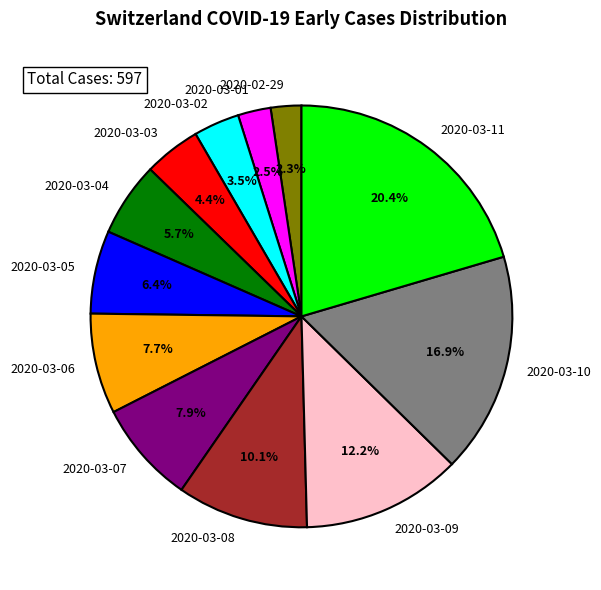

Is it true that 2020-03-05 is 1% of the pie?

False